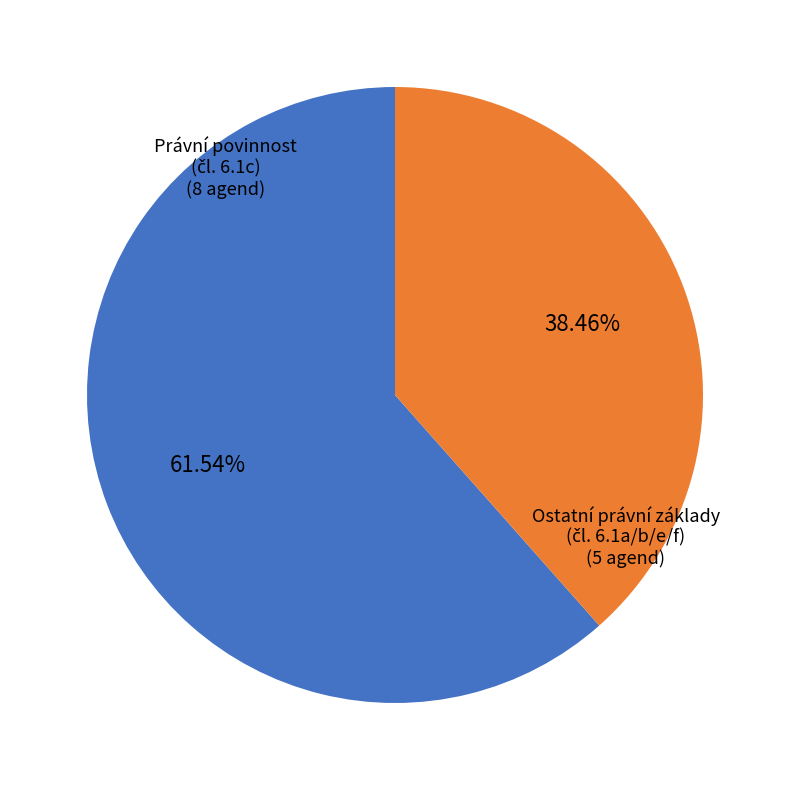

Is there any slice that represents more than half of the pie?

Yes